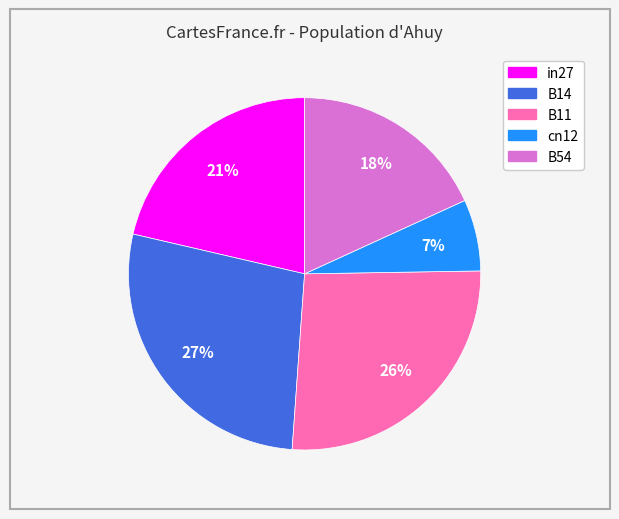

To the nearest percent, what percentage of the pie is cn12?

7%